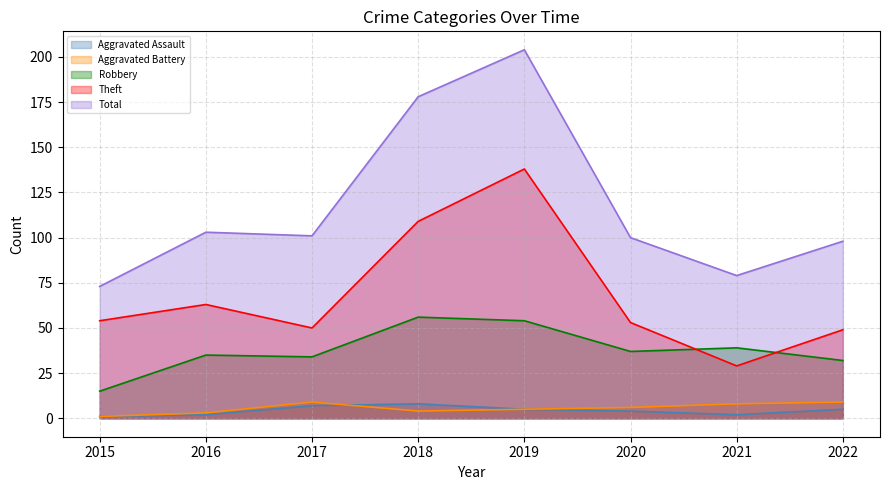

What is the difference between the highest and lowest values at 2017?

94